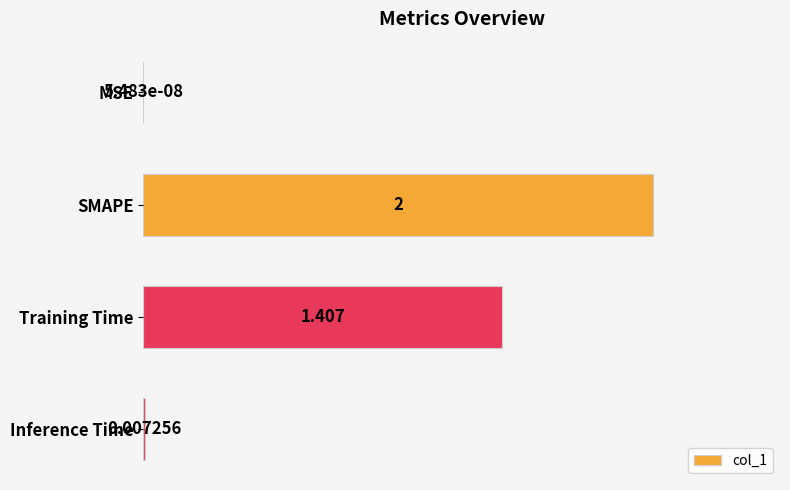

Where is the data nearest to the value 1?

Training Time